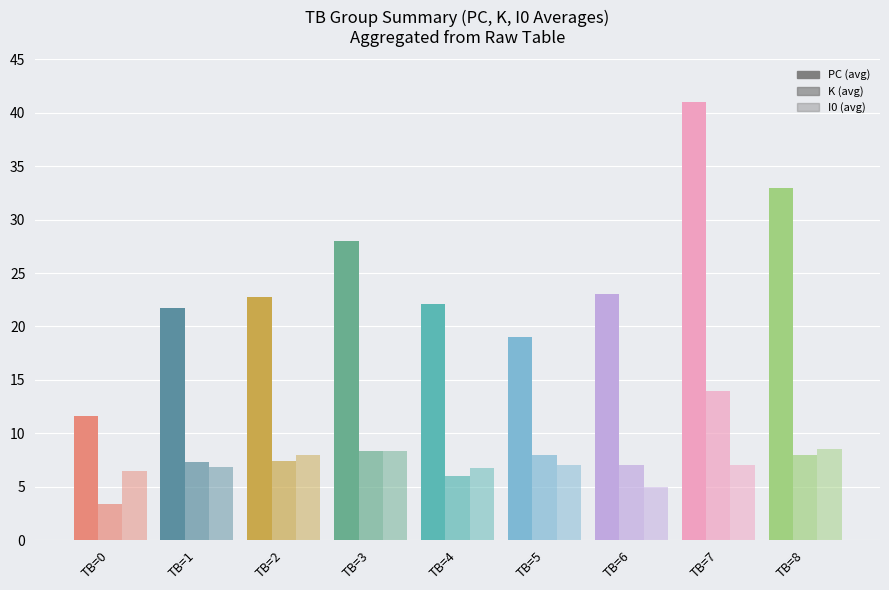

How many groups of bars are there?

9